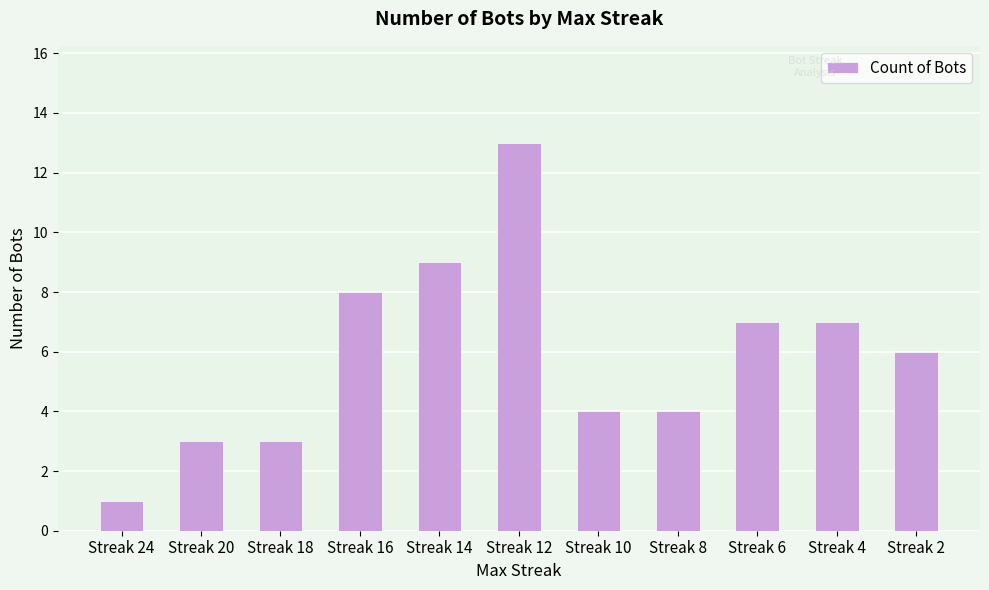

What is the minimum value shown in the chart?

1